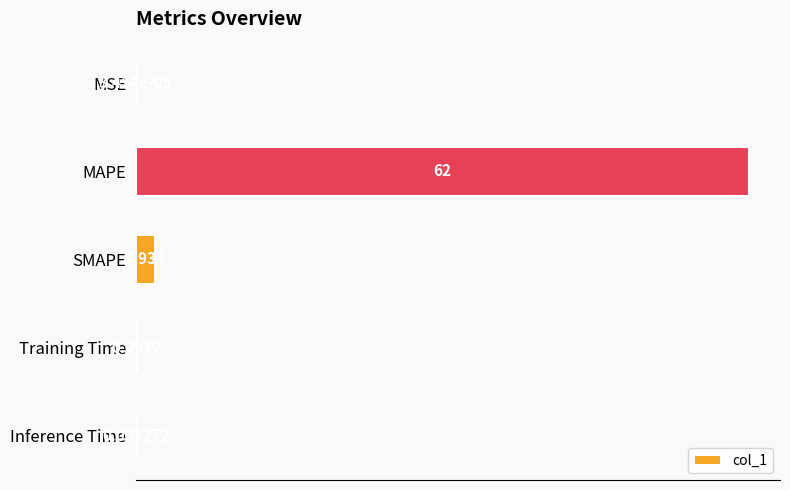

At which label is the value closest to 31?

SMAPE